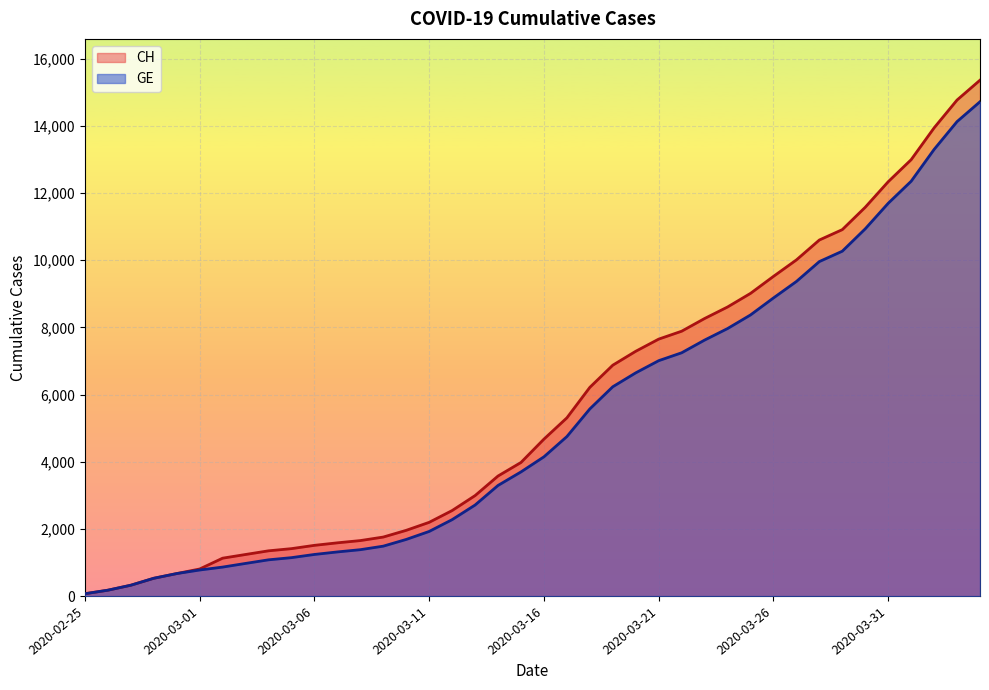

What is the difference between the highest and lowest values at 2020-04-03?

642